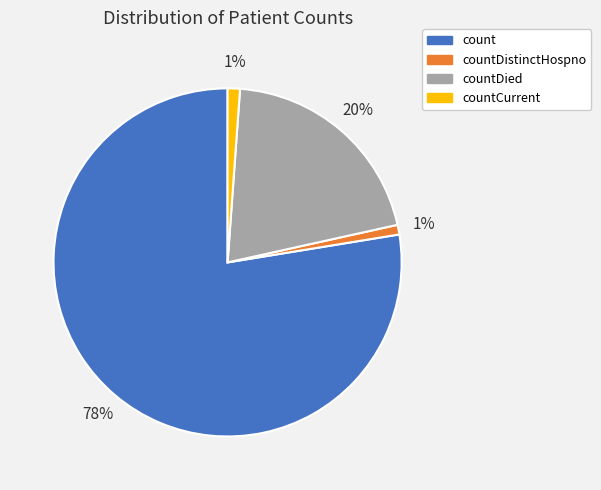

Is the sum of countDistinctHospno and countCurrent greater than half?

No